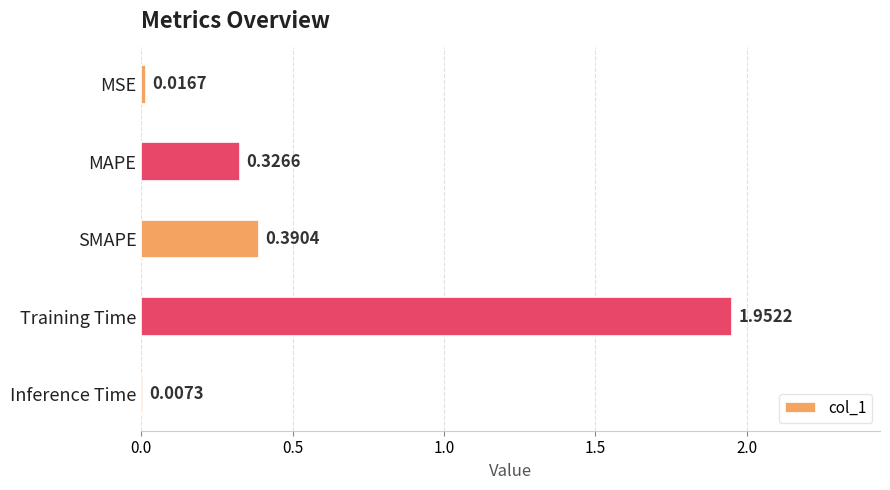

What is the sum of all values?

2.7